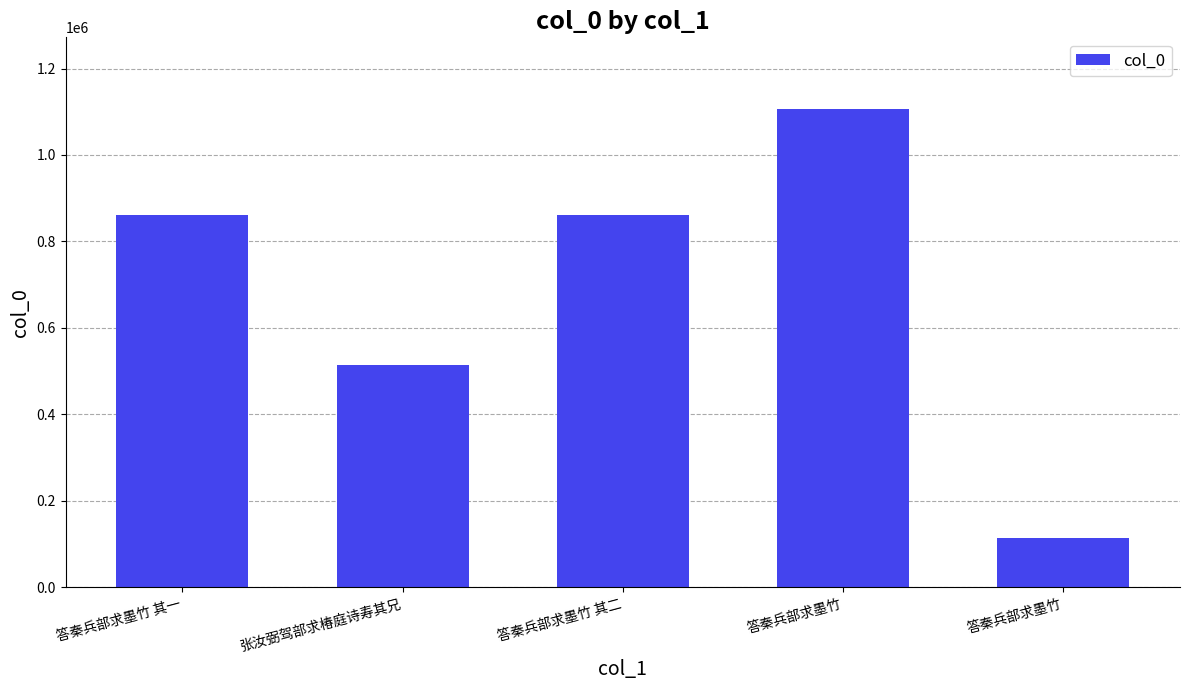

True or false: the data shows 113035 at 答秦兵部求墨竹.

True